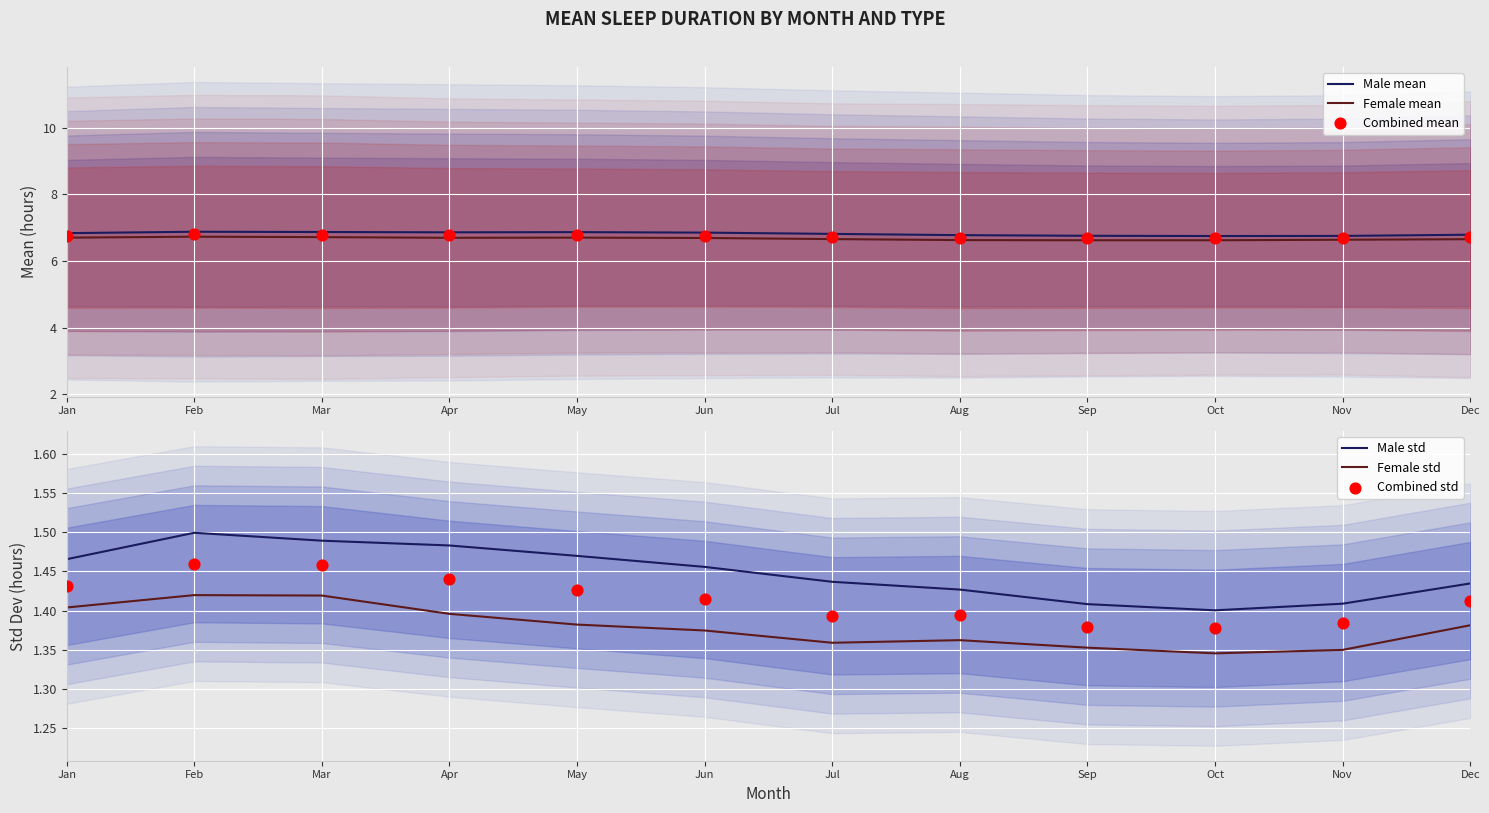

Which series reaches the minimum Y coordinate?

Female std